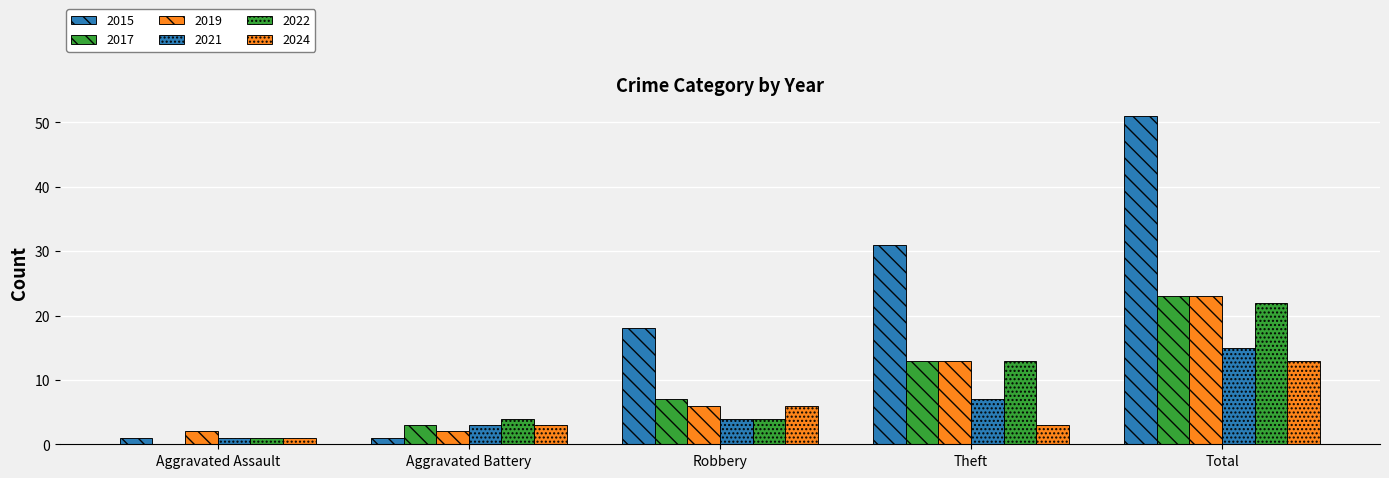

Are the bars grouped side by side (vs. stacked)?

Yes